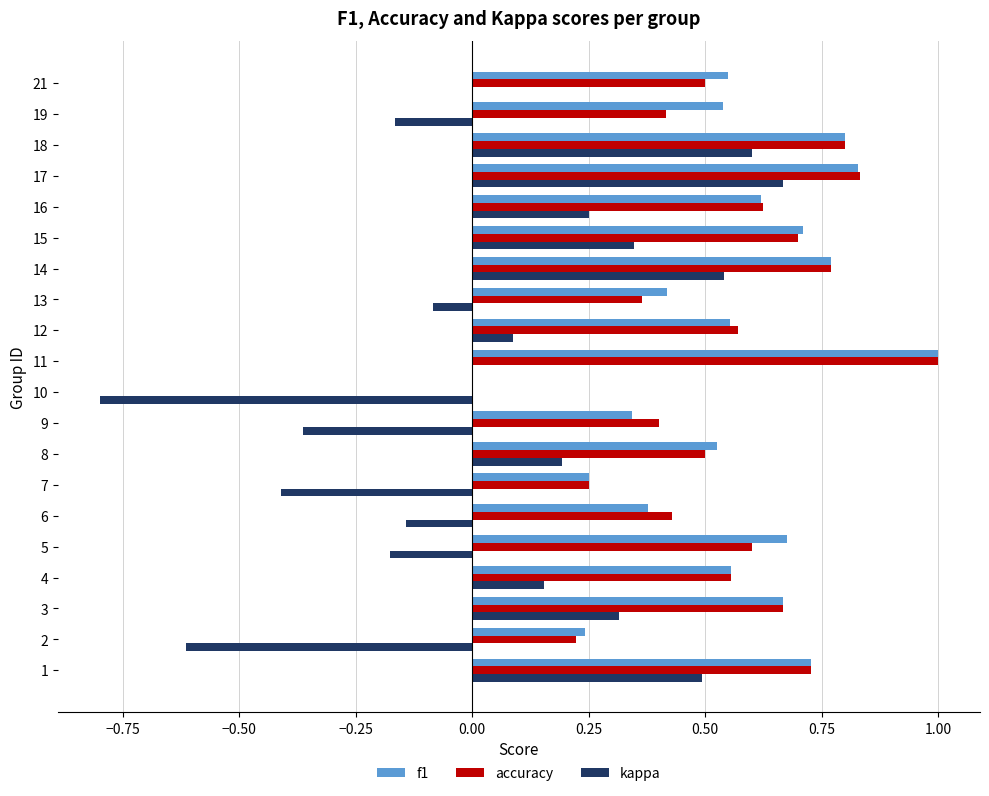

What is the maximum value for accuracy?

1.0